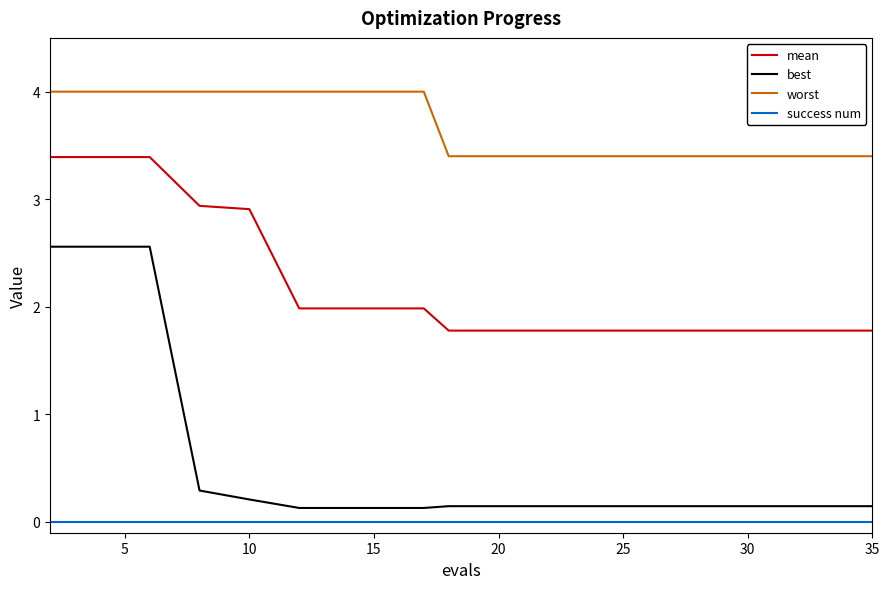

How many distinct data groups are displayed?

4